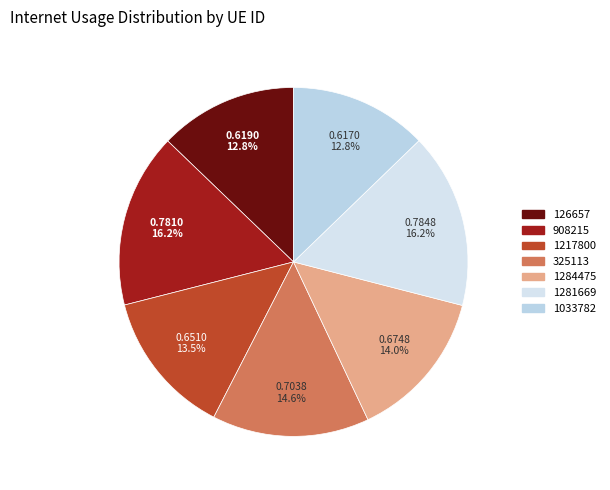

How many segments does this pie chart have?

7